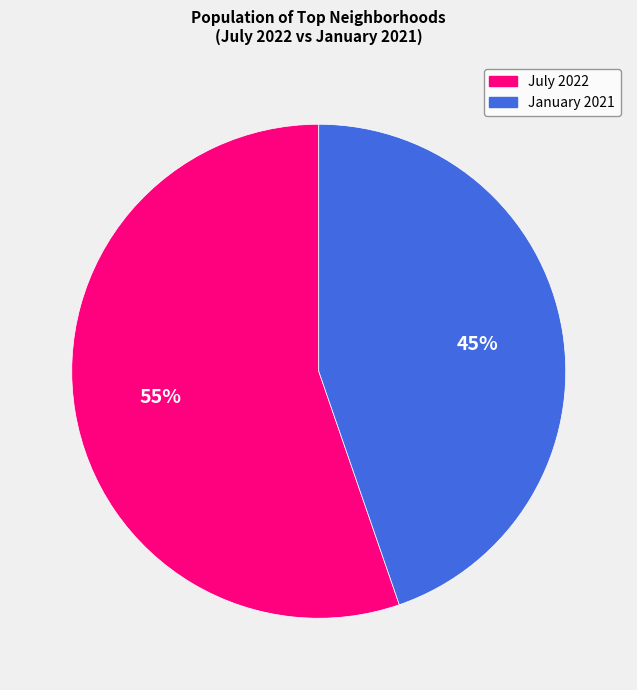

To the nearest percent, what percentage of the pie is July 2022?

55%